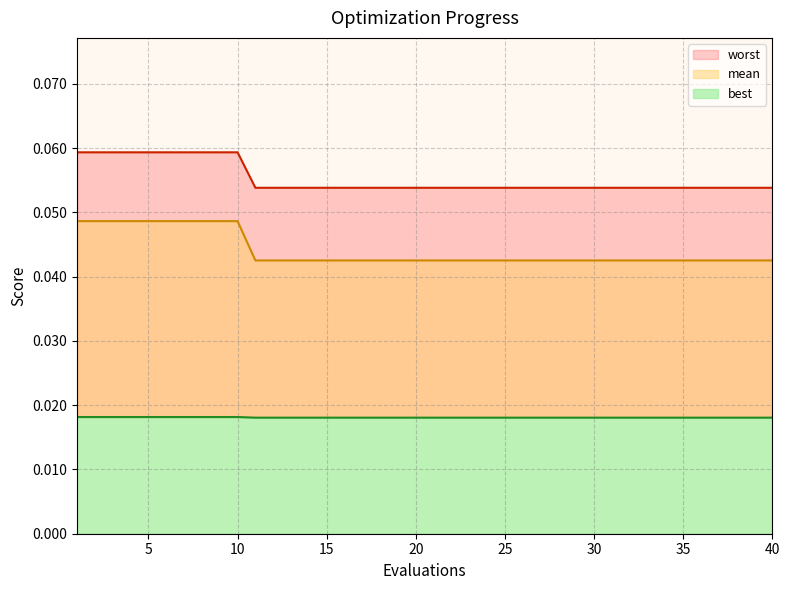

Is it true that worst equals 0.0 at 24?

False